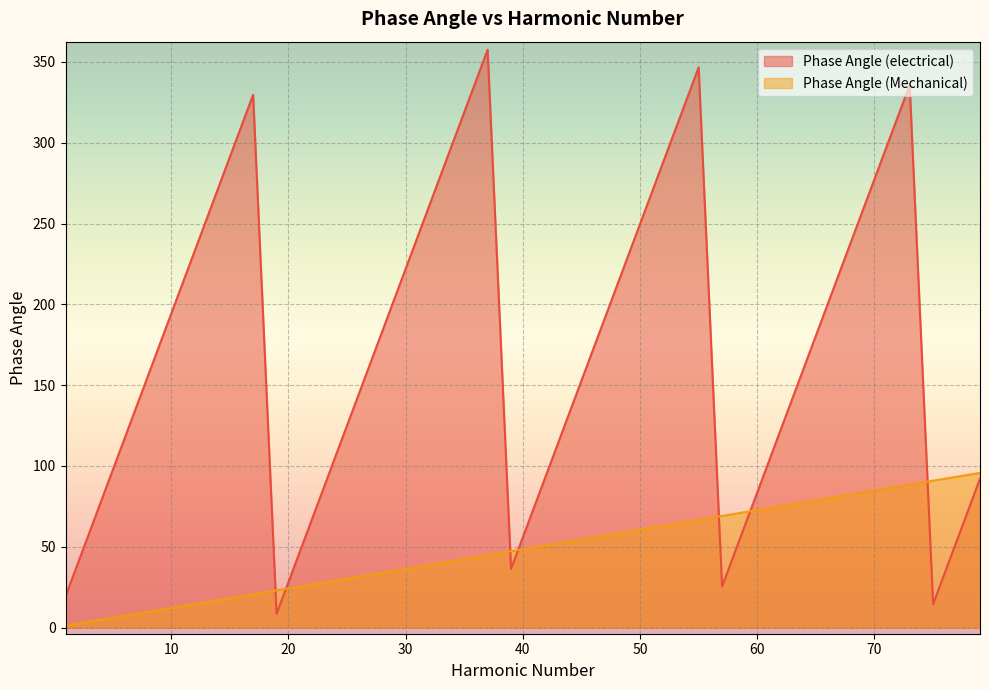

Between 21 and 49, which series saw the biggest shift?

Phase Angle (electrical)